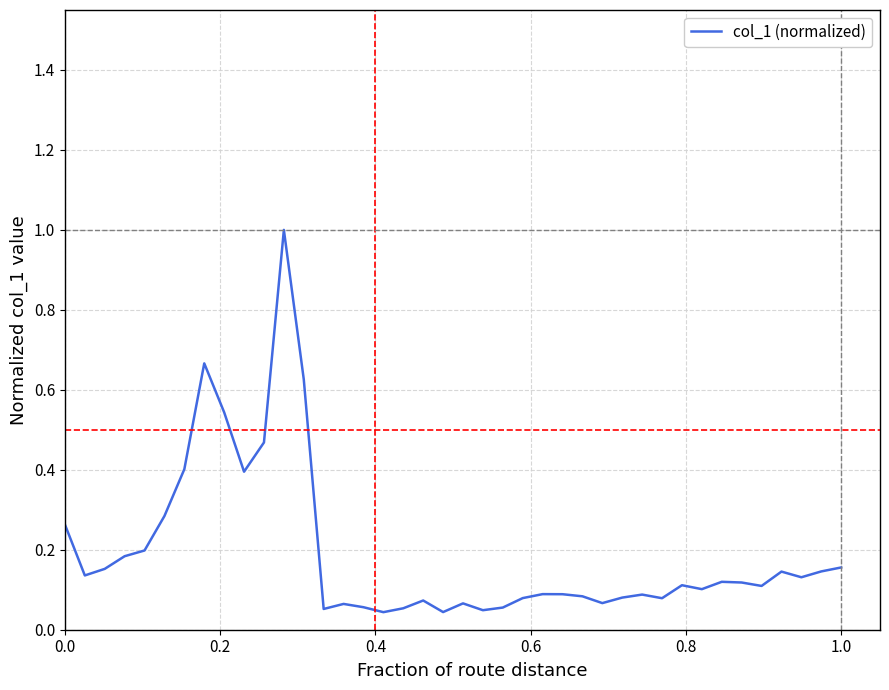

What is the difference between the maximum and minimum values?

1.0